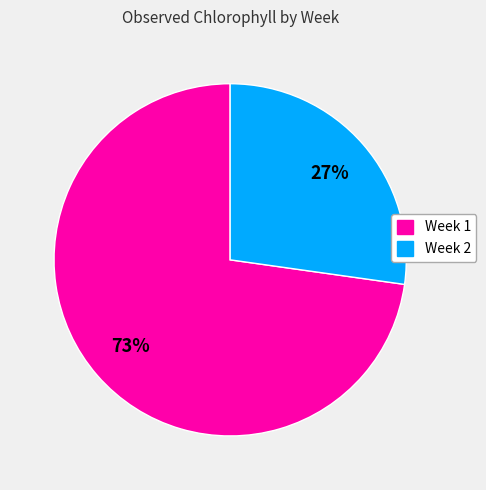

The Week 2 slice represents 15% of the pie. True or false?

False